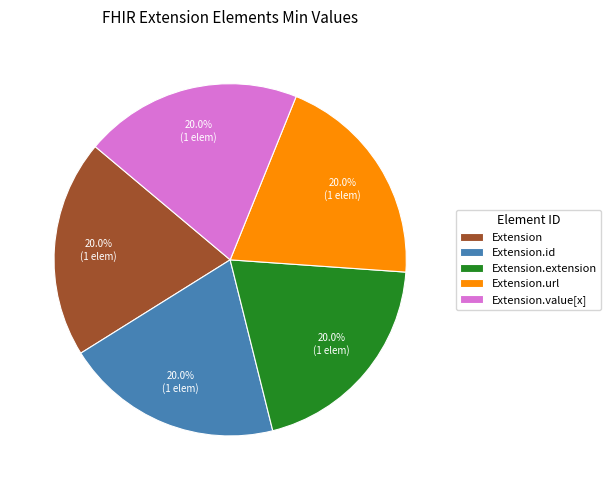

What percentage do Extension.extension and Extension.id together represent?

40.0%